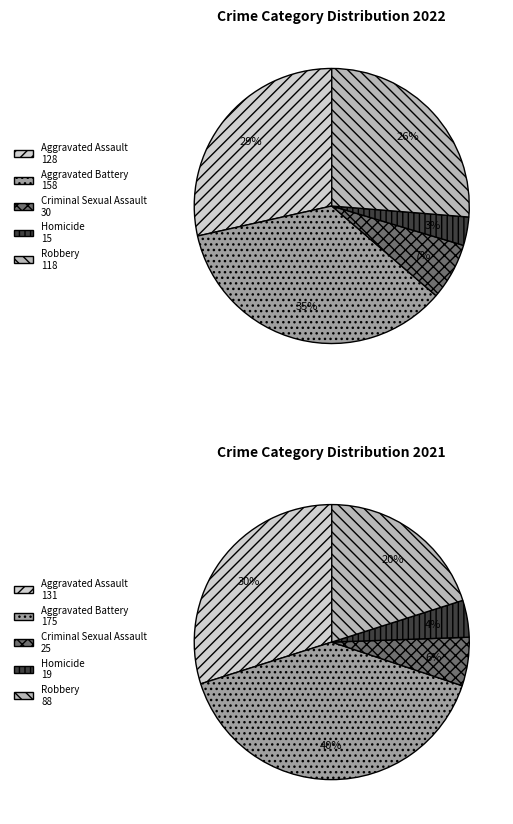

Does Criminal Sexual Assault represent more than half of the total?

No